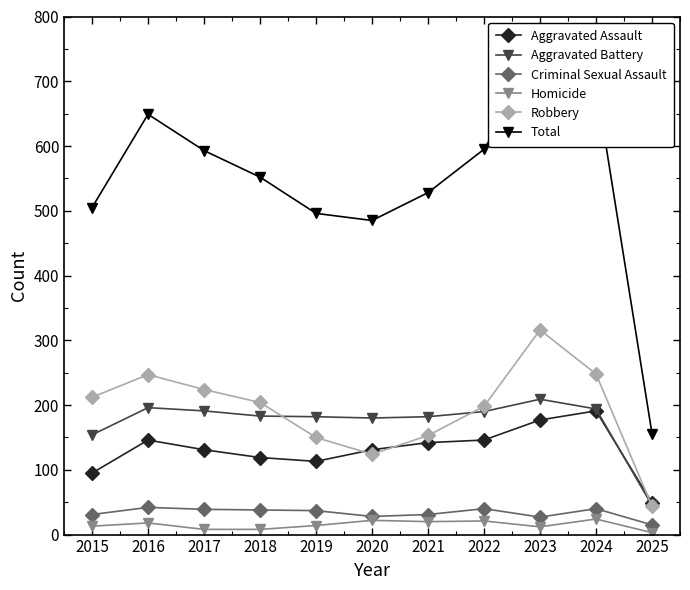

Reading left to right, extract all data points from this chart.

Aggravated Assault: 95	146	131	119	113	131	142	146	177	191	49
Aggravated Battery: 154	196	191	183	182	180	182	190	209	194	45
Criminal Sexual Assault: 31	42	39	38	37	28	31	40	27	40	15
Homicide: 13	18	8	8	14	22	20	21	12	24	3
Robbery: 212	247	224	204	150	124	153	198	316	248	44
Total: 505	649	593	552	496	485	528	595	741	697	156